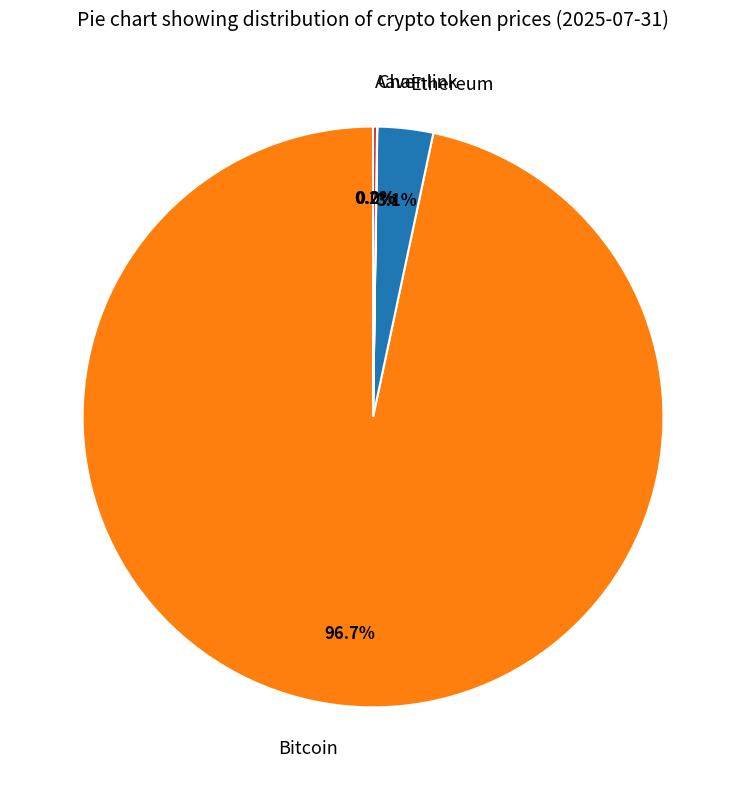

What is the largest slice in the pie chart?

Bitcoin